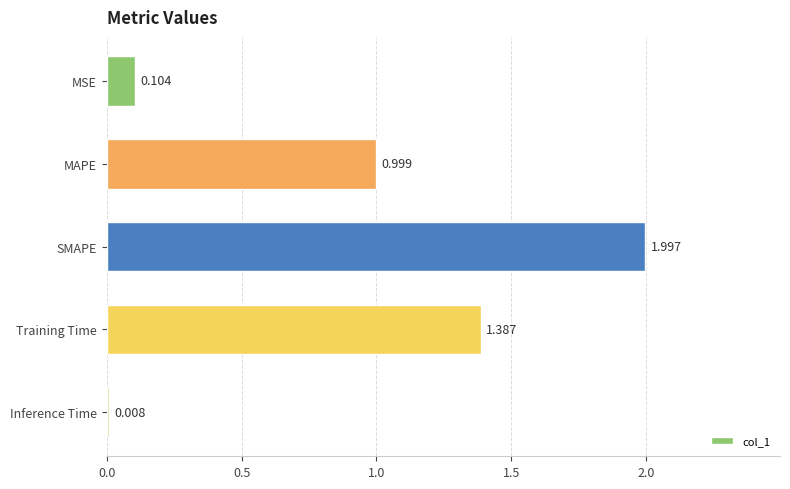

What is the label of the 4th bar from the top?

Training Time